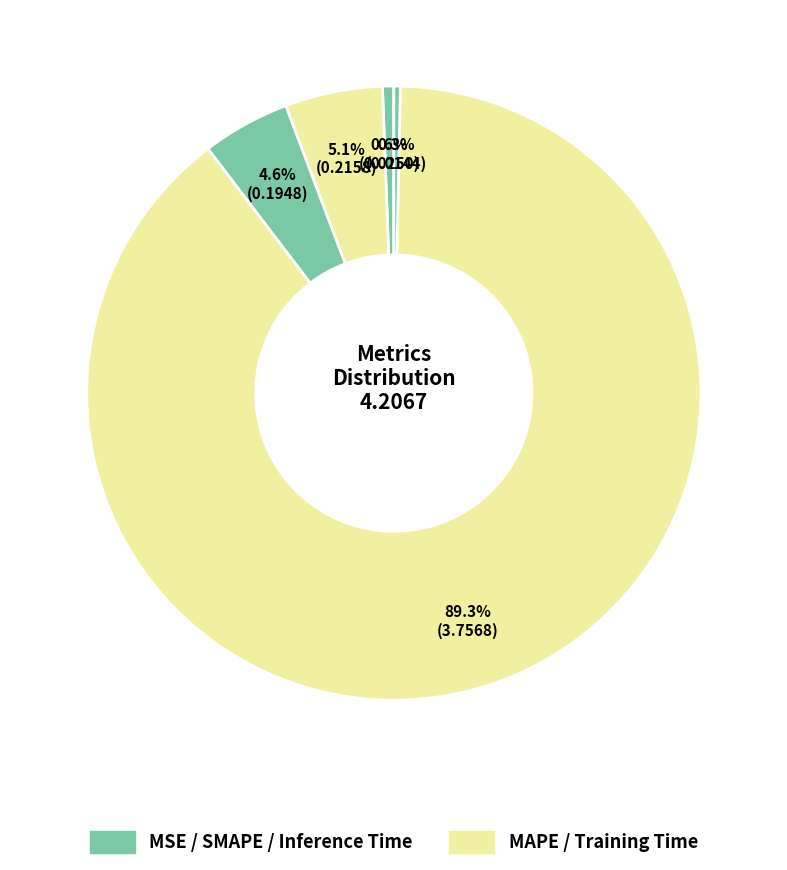

How many segments does this pie chart have?

5